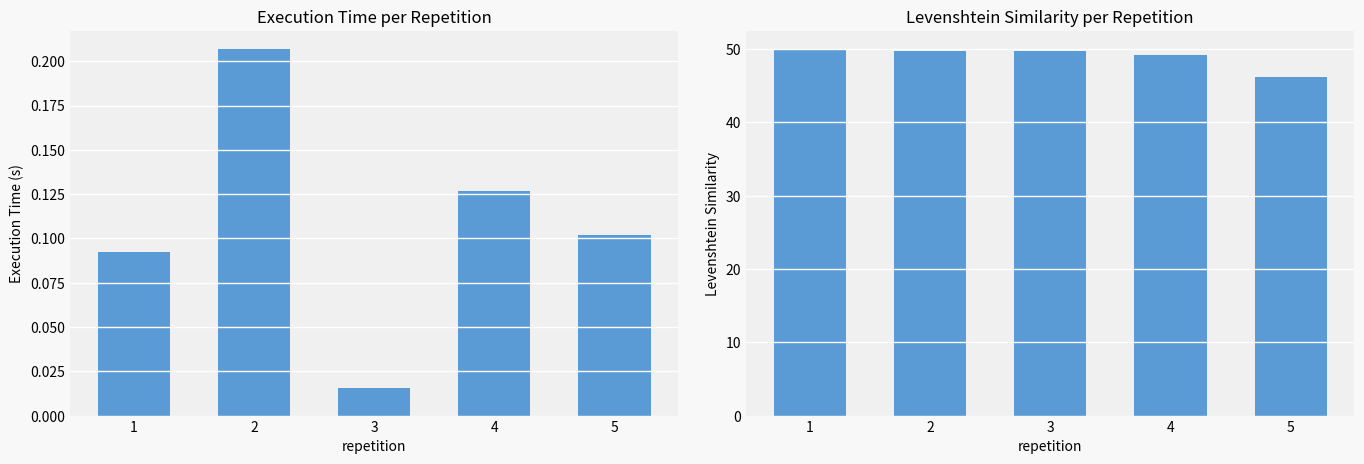

What value does the levenshtein_similarity series have at 2?

49.8